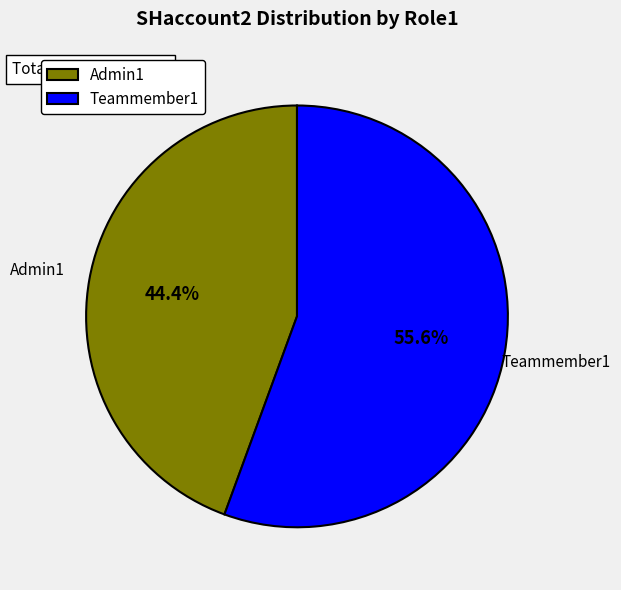

What is the largest slice in the pie chart?

Teammember1